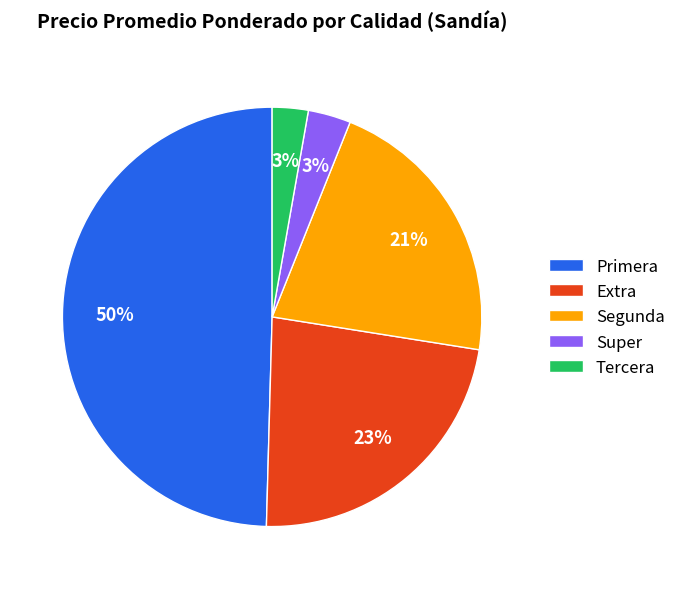

Does Super represent more than half of the total?

No